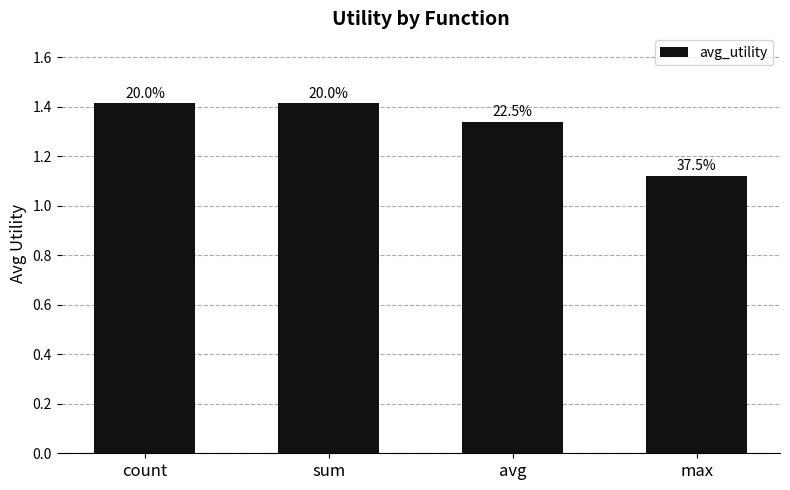

True or false: the data shows 1.1 at max.

True